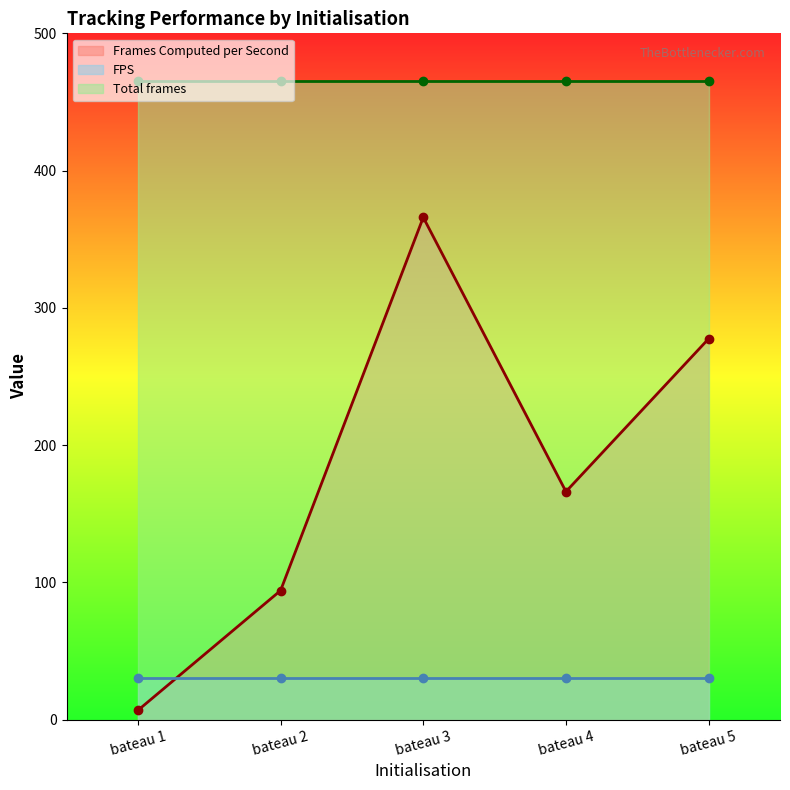

Which series ends up on top after the final intersection of FPS and Frames Computed per Second?

Frames Computed per Second